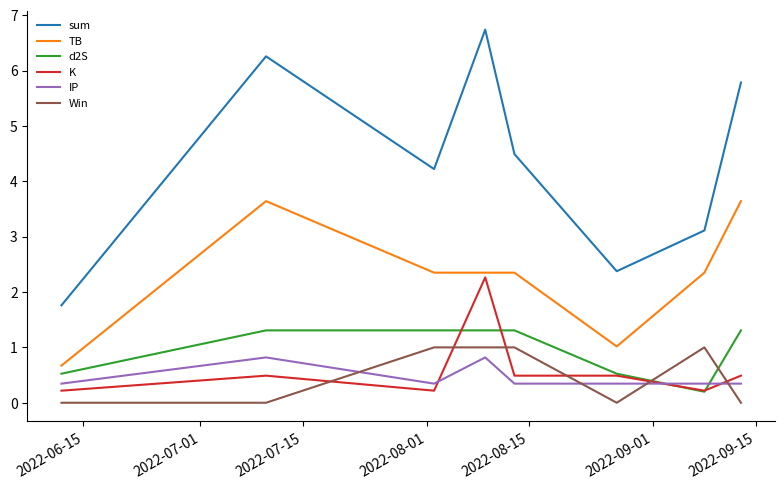

Count the Win values in the range 0 to 1.

8